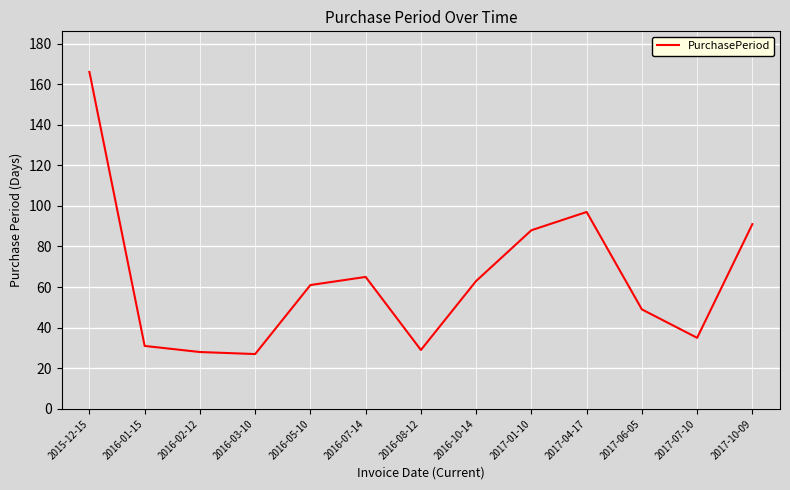

What is the difference between the maximum and second lowest values?

138